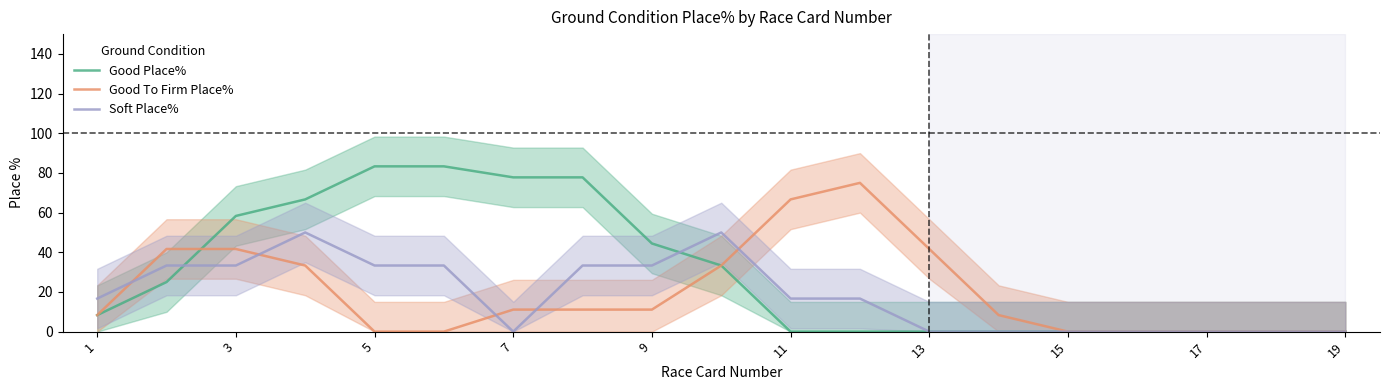

Where is Good Place% nearest to the value 41?

9